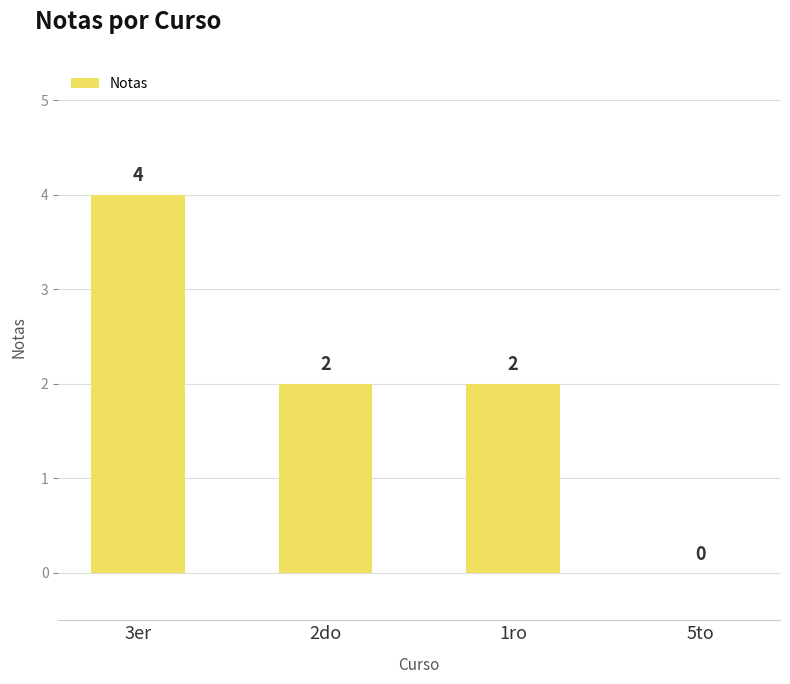

Which has a higher value, 1ro or 3er?

3er